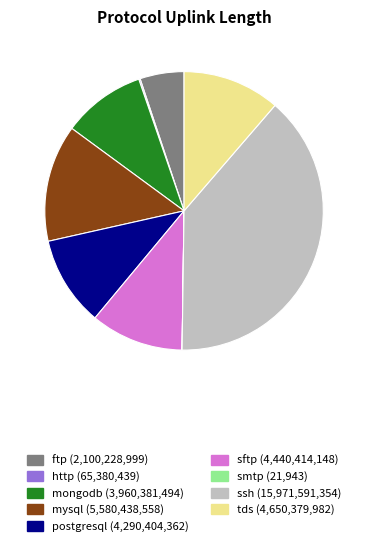

Is postgresql the majority of the pie?

No